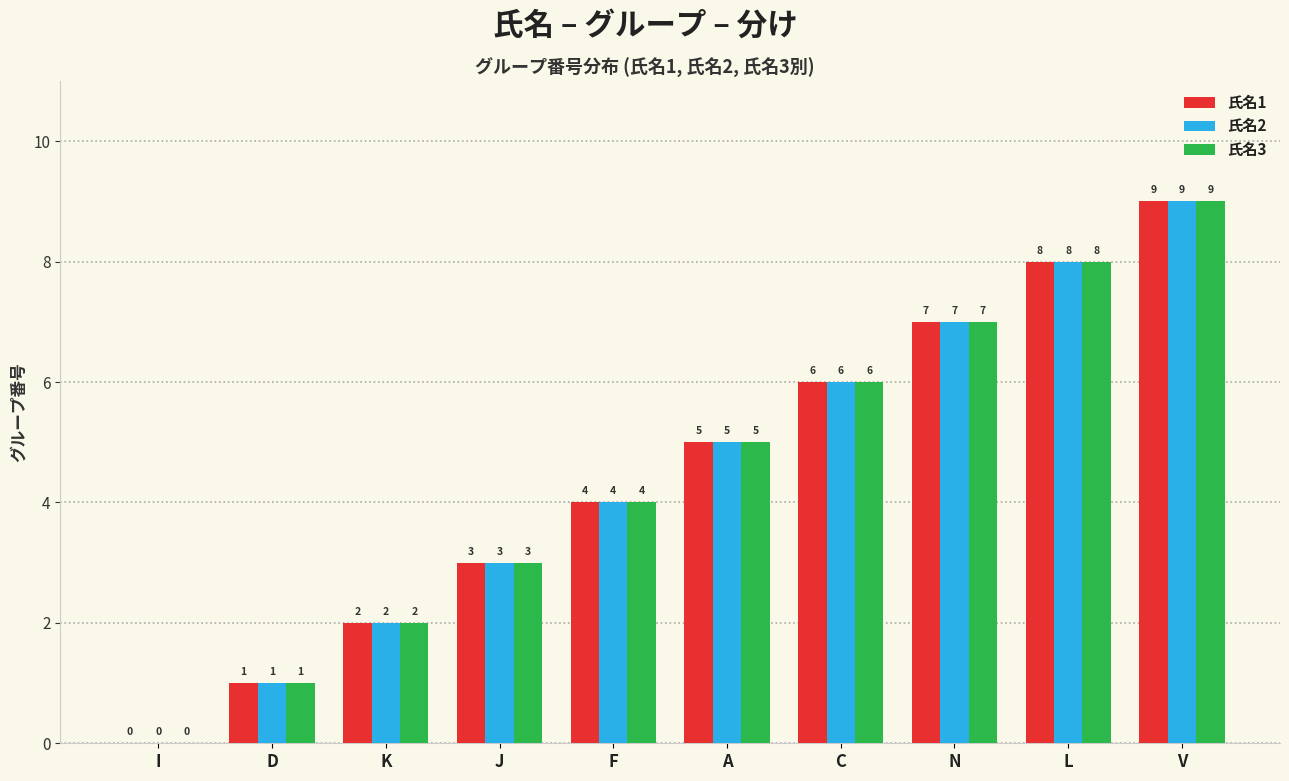

True or false: 氏名3 has a value of 5 at A.

True